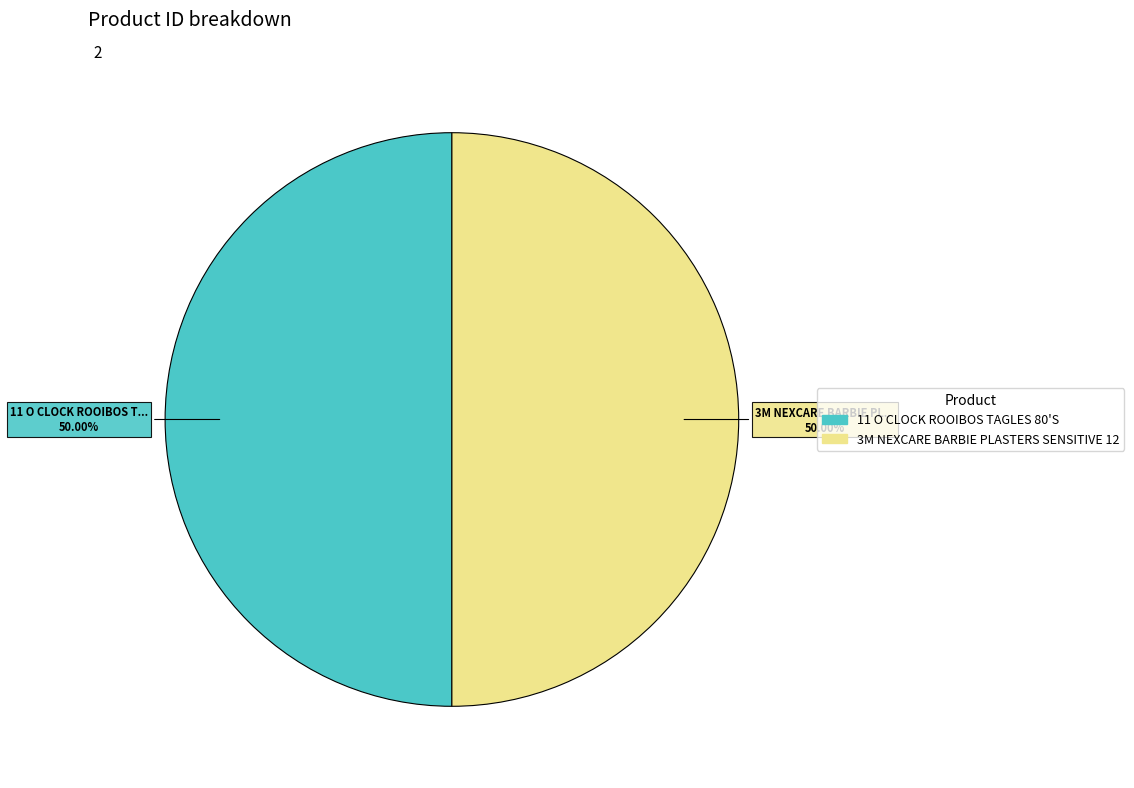

Is the sum of 3M NEXCARE BARBIE PLASTERS SENSITIVE 12 and 11 O CLOCK ROOIBOS TAGLES 80'S greater than half?

Yes